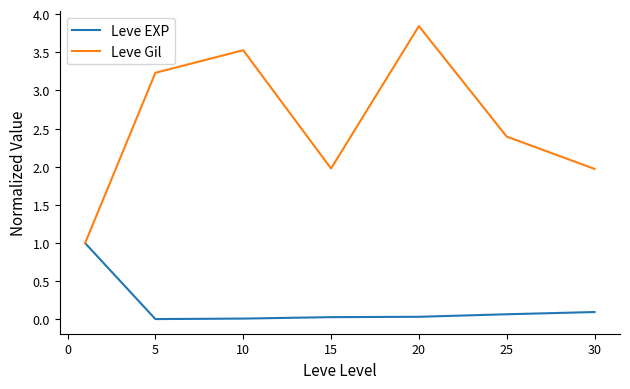

Which series has the largest total across all categories?

Leve Gil